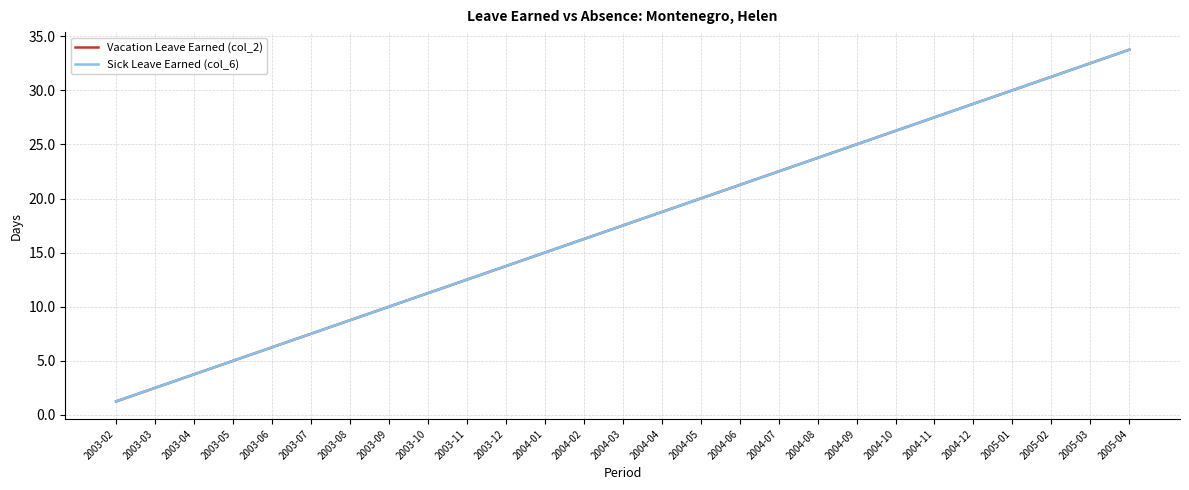

Which has a higher value, 2003-11 or 2004-04?

2004-04